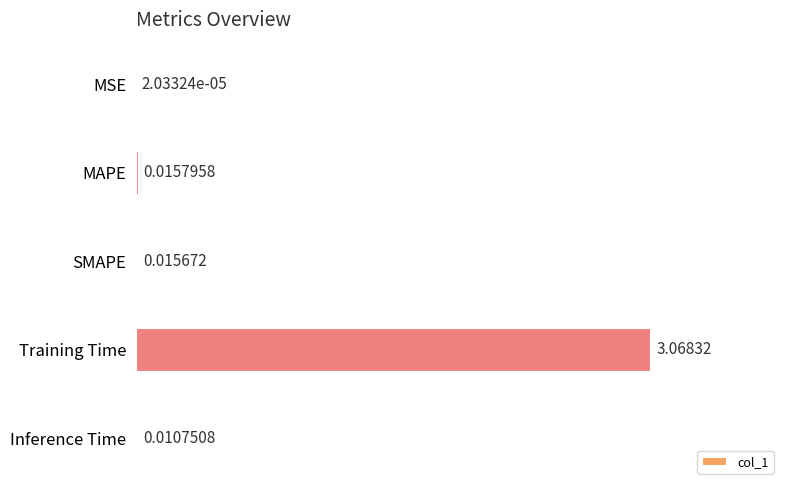

Which has a higher value, MAPE or MSE?

MAPE